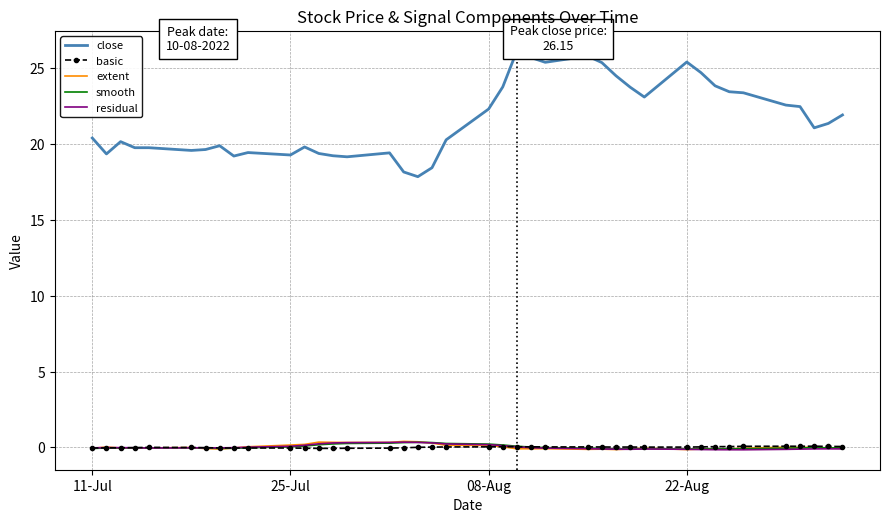

The smooth series shows -0.1 at 22-Aug. True or false?

True